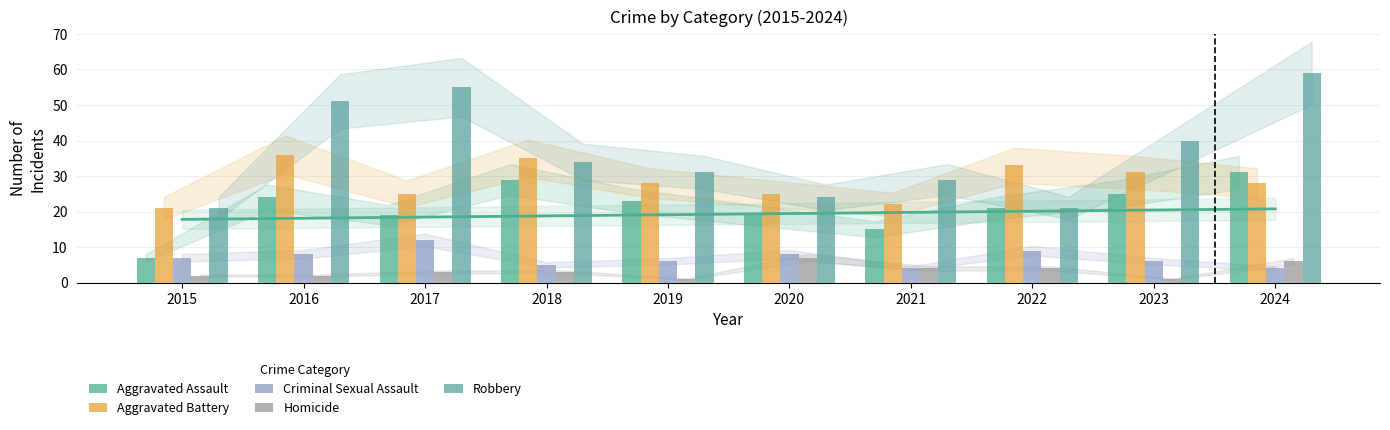

Which series has the widest spread of values?

Robbery